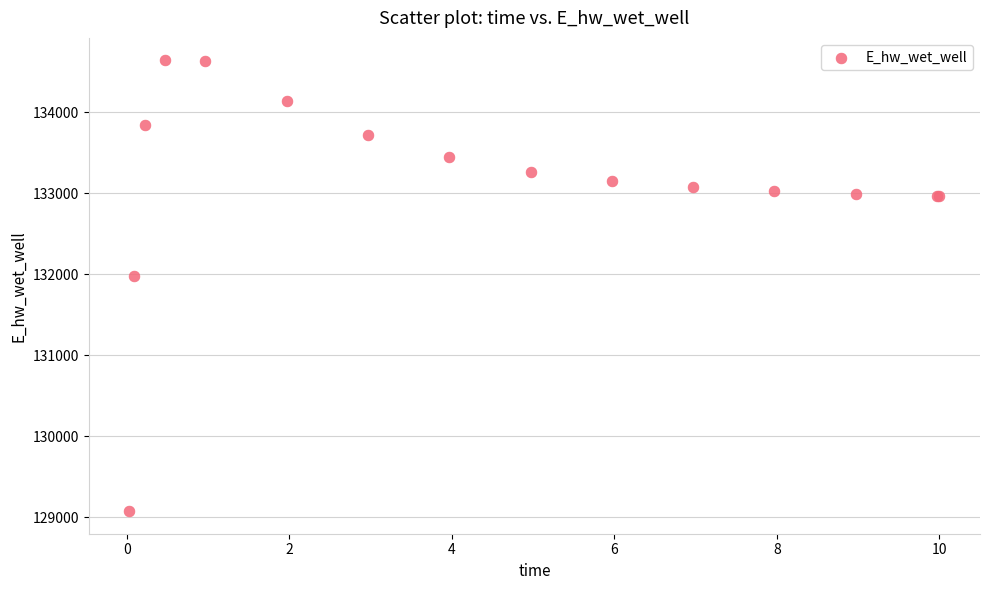

What Y value in the scatter plot is closest to 131857?

131978.4